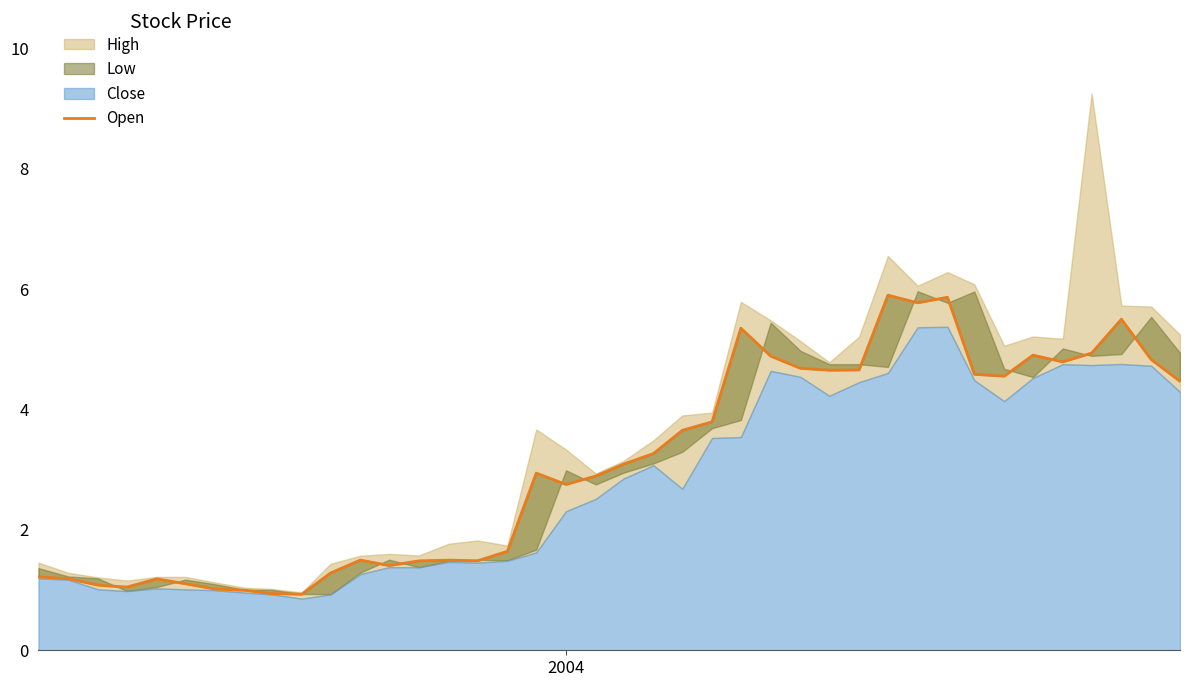

What is the sum of all values?

123.7